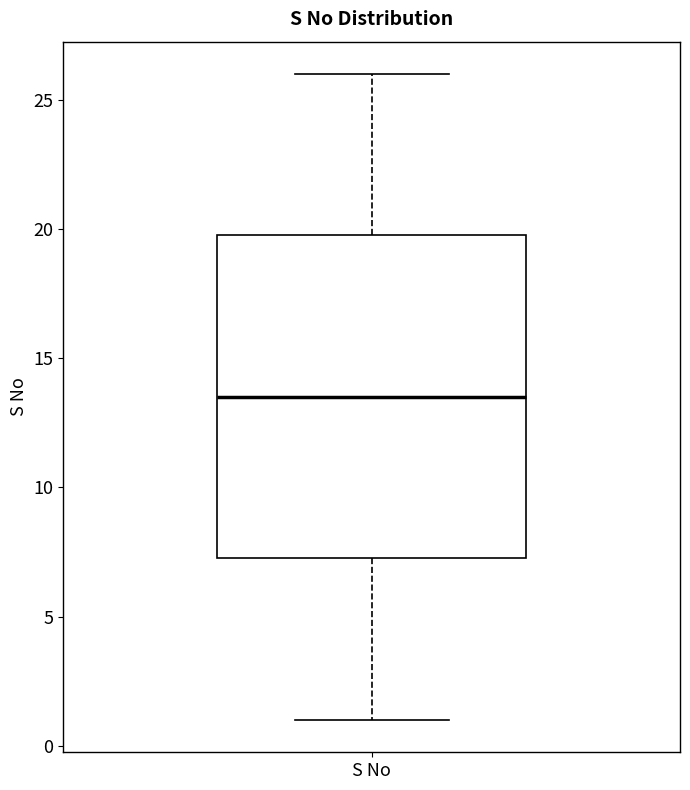

Transcribe this box plot: give where the median line is, the range the box spans, and where the two whiskers end, as read against the y-axis. The values are not printed on the chart, so give them approximately, as read against the axis.

median 13.5, box 7.5 to 20.0, whiskers 1.0 to 26.0